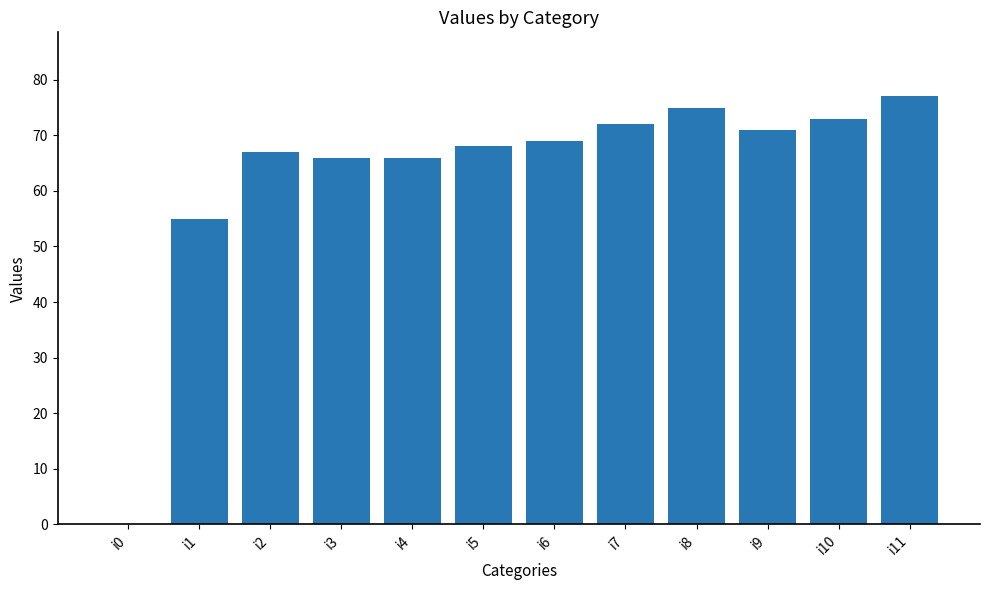

Reading right to left, transcribe all the data shown in this chart.

77	73	71	75	72	69	68	66	66	67	55	0